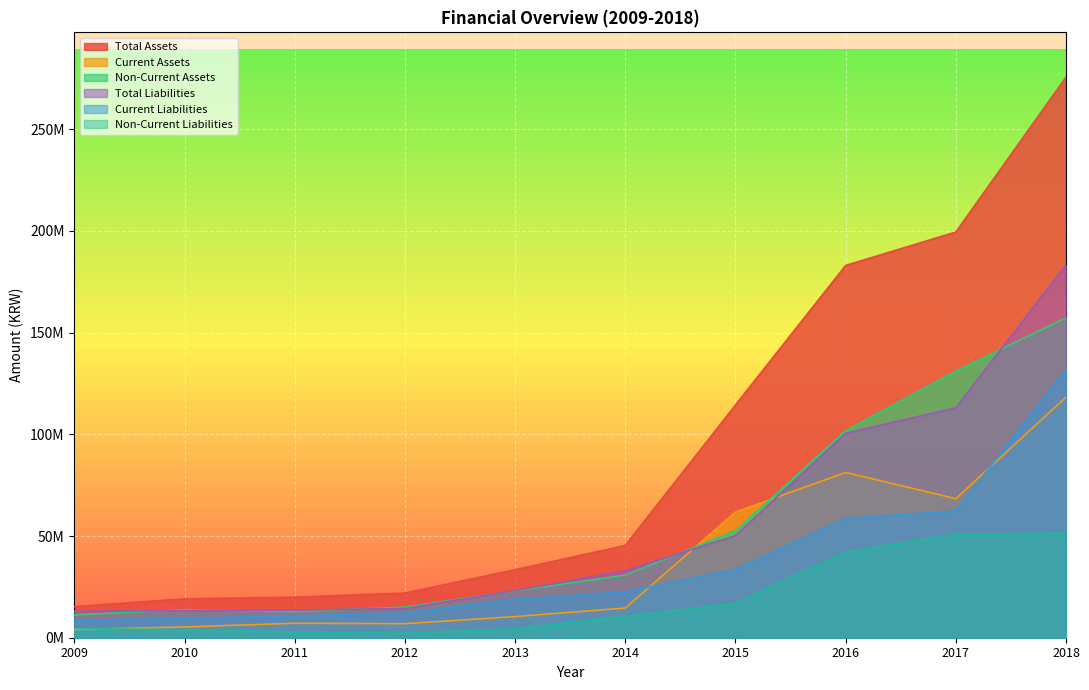

How many lines are shown in the chart?

6